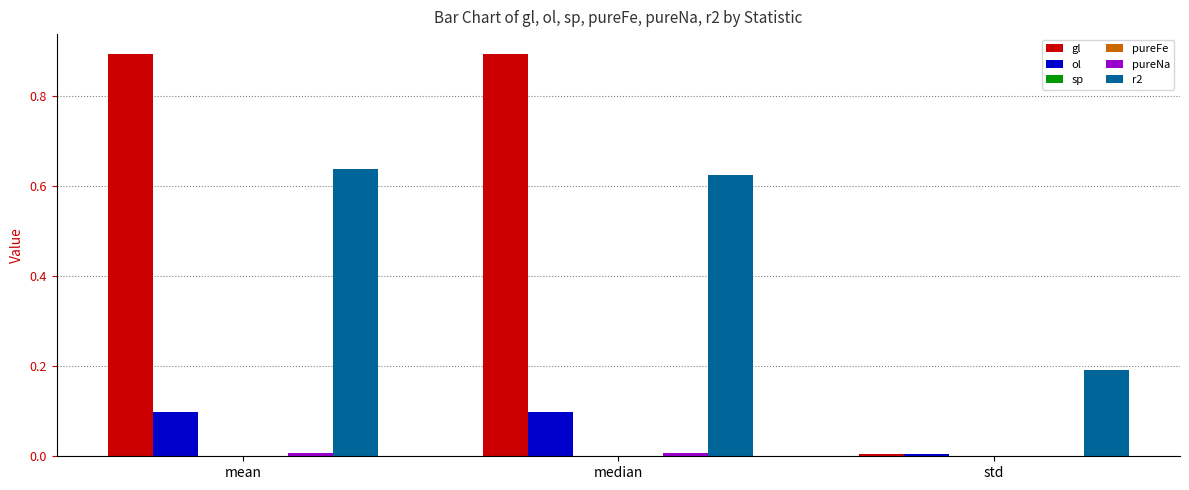

What is the sum of all r2 values?

1.5